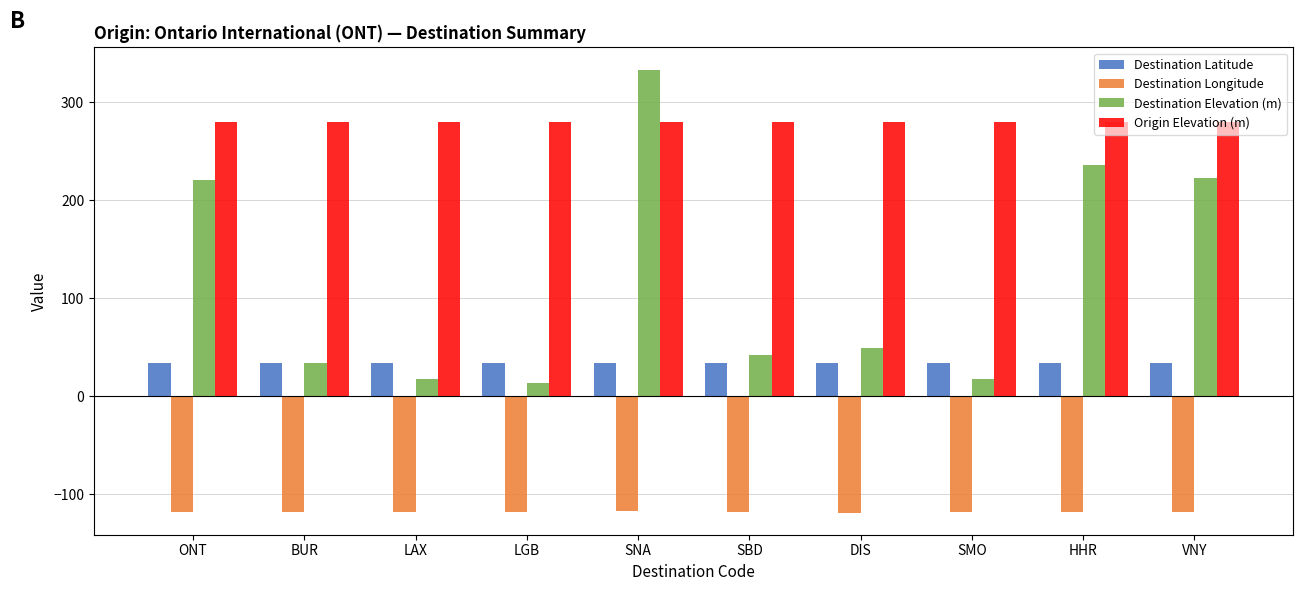

What is the total value across all series at SMO?

213.6